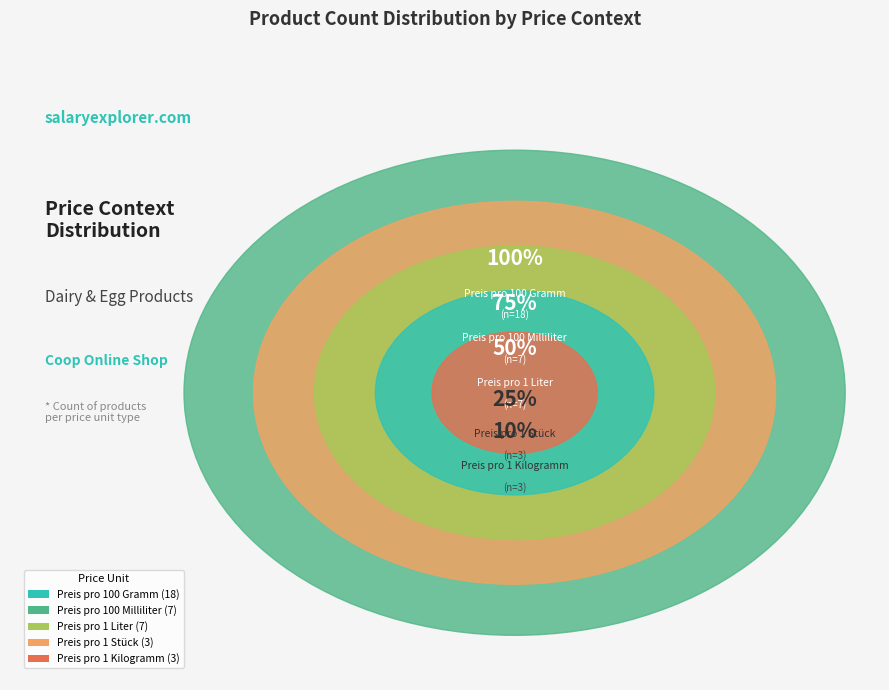

To the nearest percent, what is the combined percentage of Preis pro 1 Kilogramm and Preis pro 100 Gramm?

55%